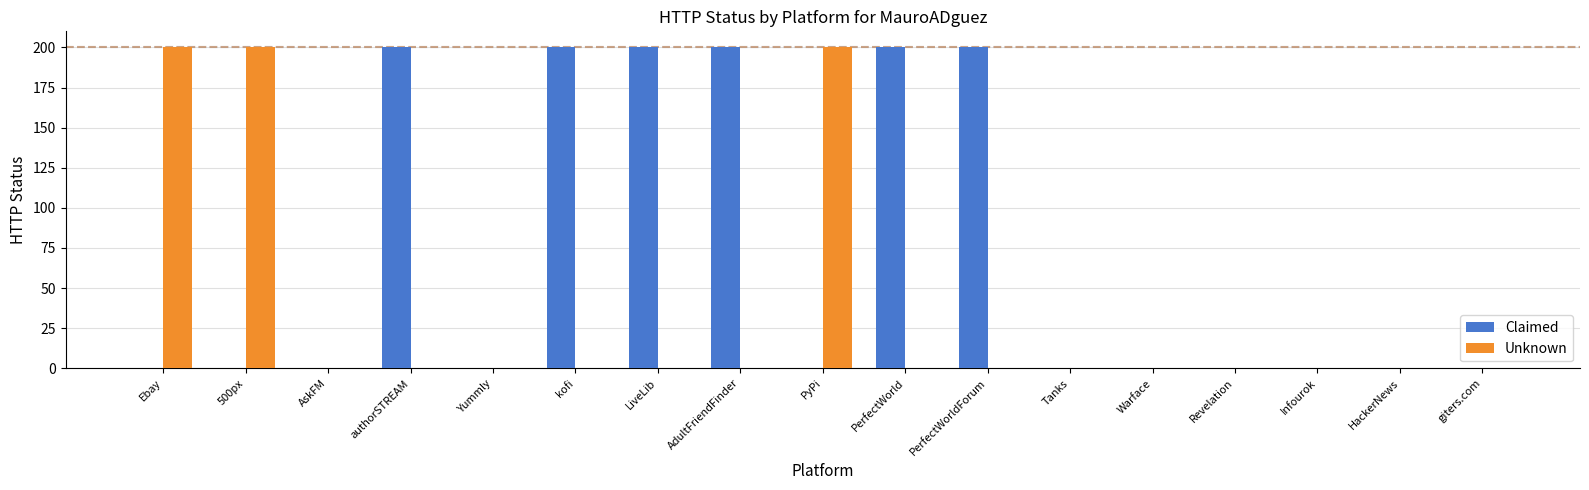

Are the bars horizontal?

No